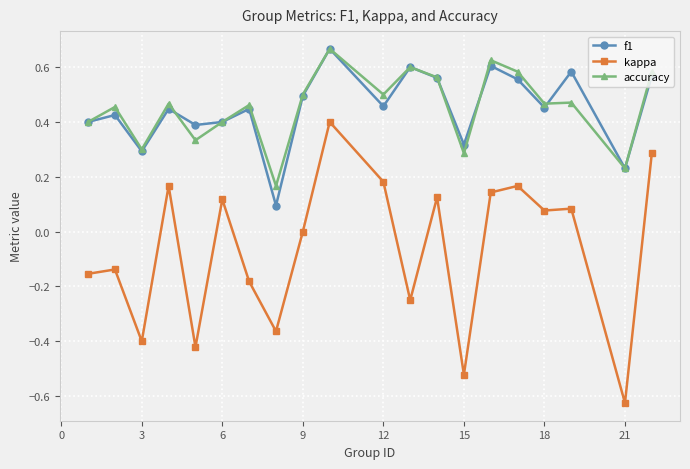

True or false: f1 and accuracy intersect in this chart.

True